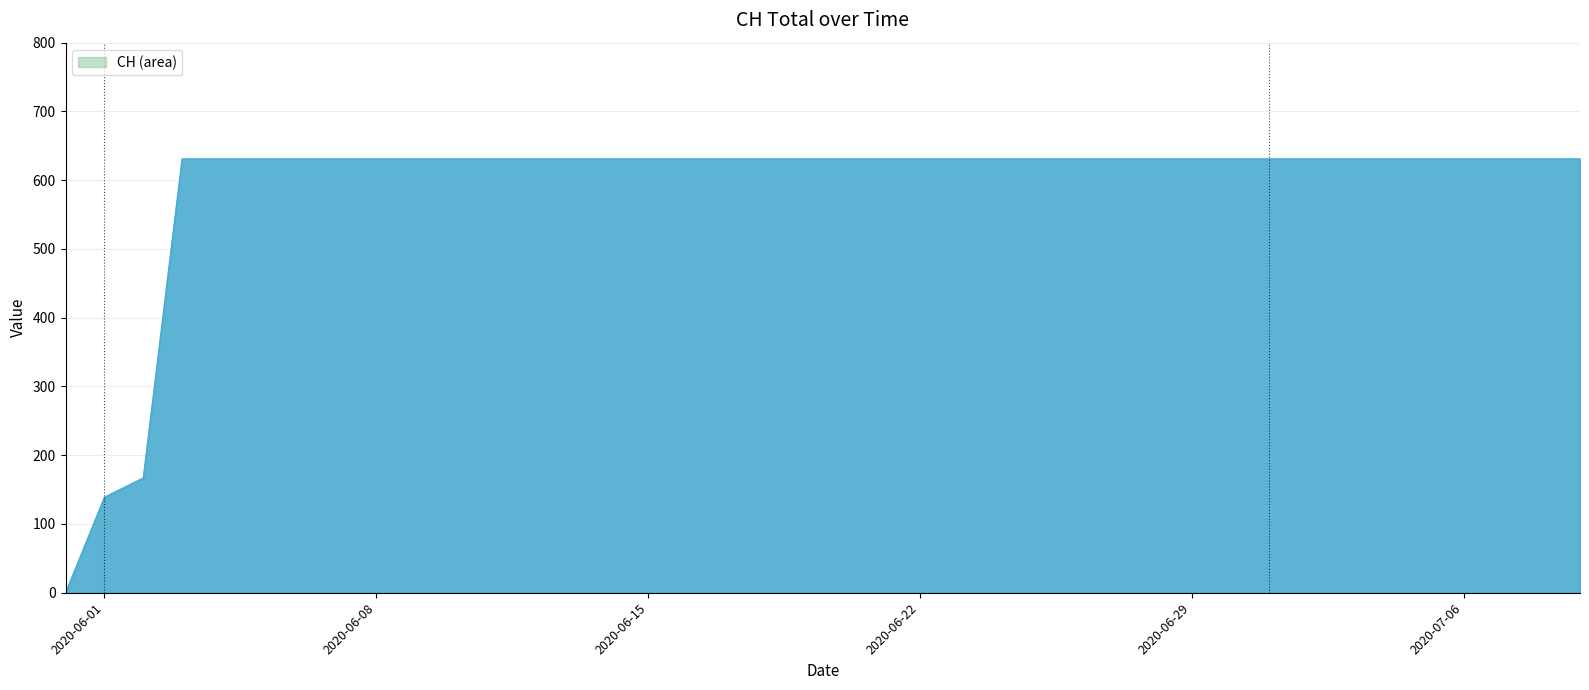

What is the greatest value displayed?

631